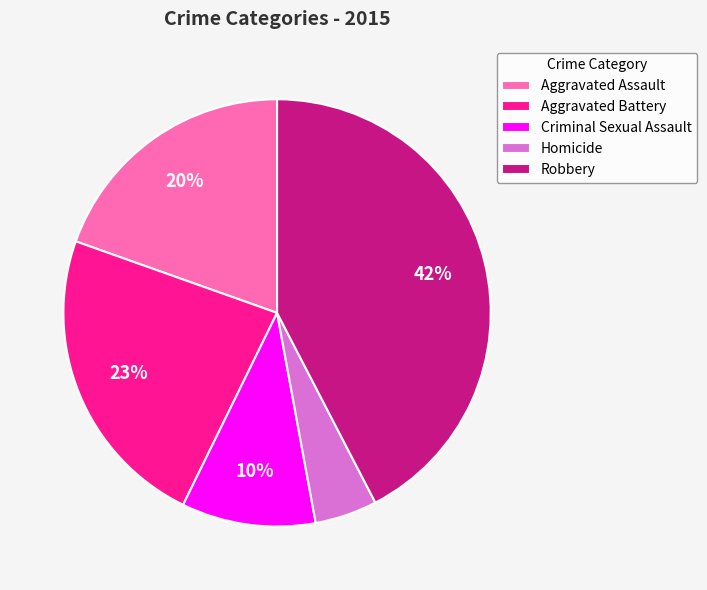

Which has a higher value, Criminal Sexual Assault or Homicide?

Criminal Sexual Assault